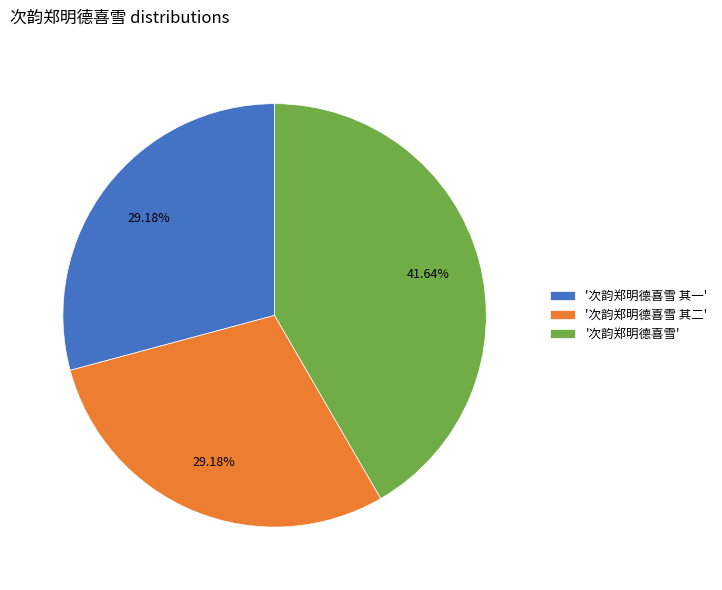

How many slices are in this pie chart?

3